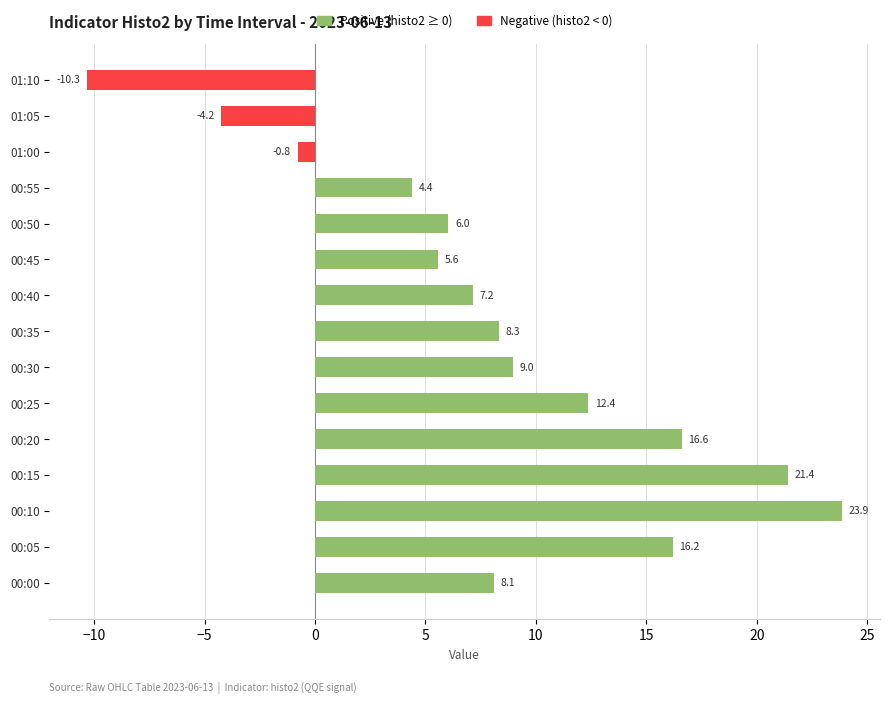

List the labels in order of value, largest first.

00:10, 00:15, 00:20, 00:05, 00:25, 00:30, 00:35, 00:00, 00:40, 00:50, 00:45, 00:55, 01:00, 01:05, 01:10